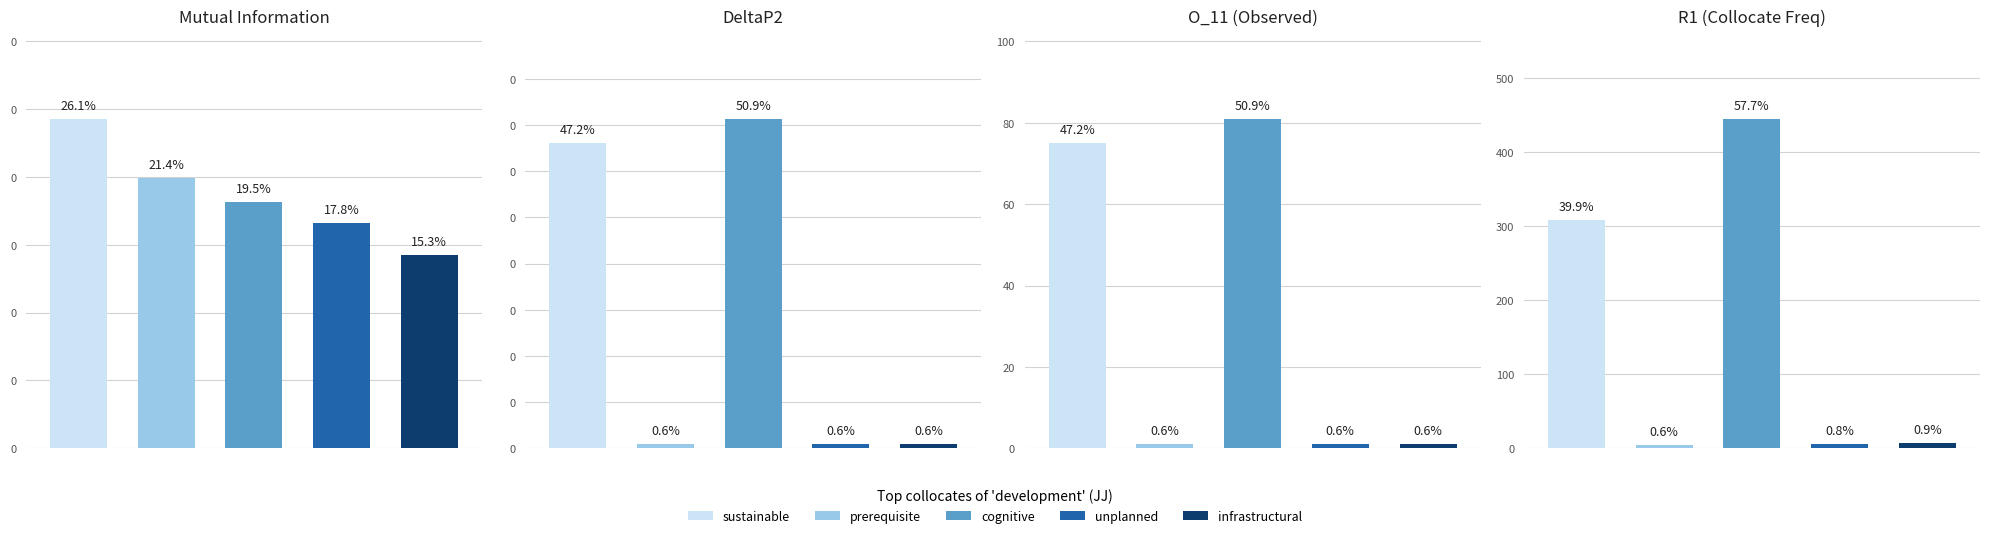

What is the value of the O_11 bar at the 2nd from the left?

1.0